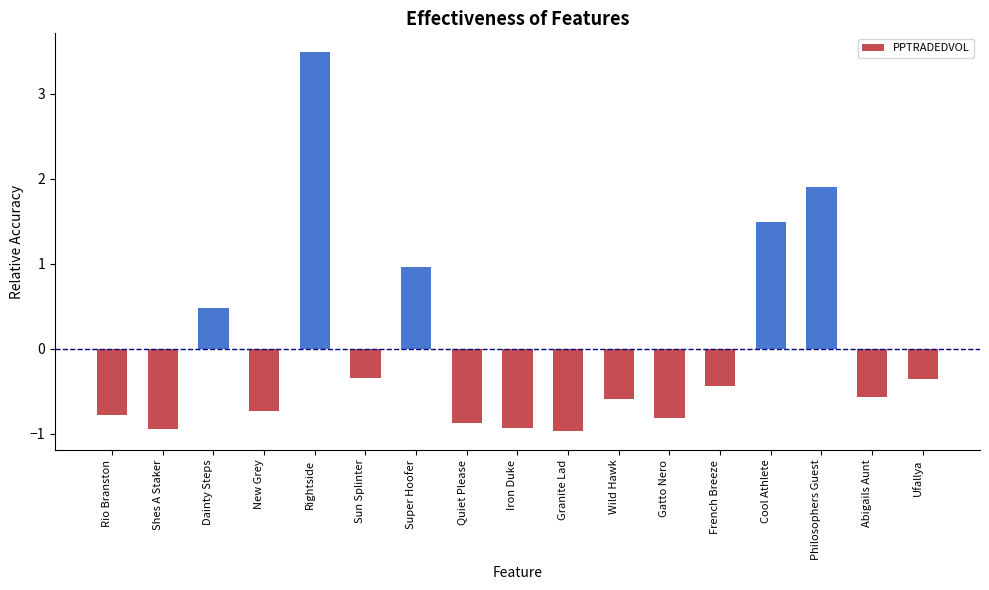

What is the minimum value shown in the chart?

-1.0